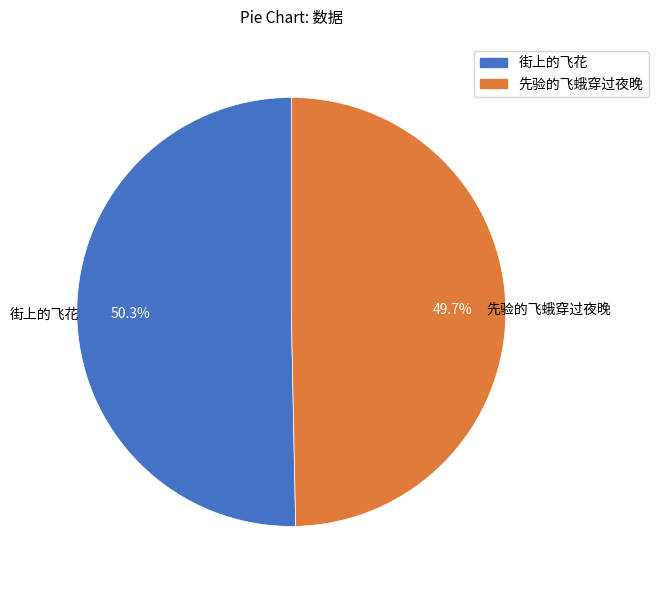

How many segments does this pie chart have?

2